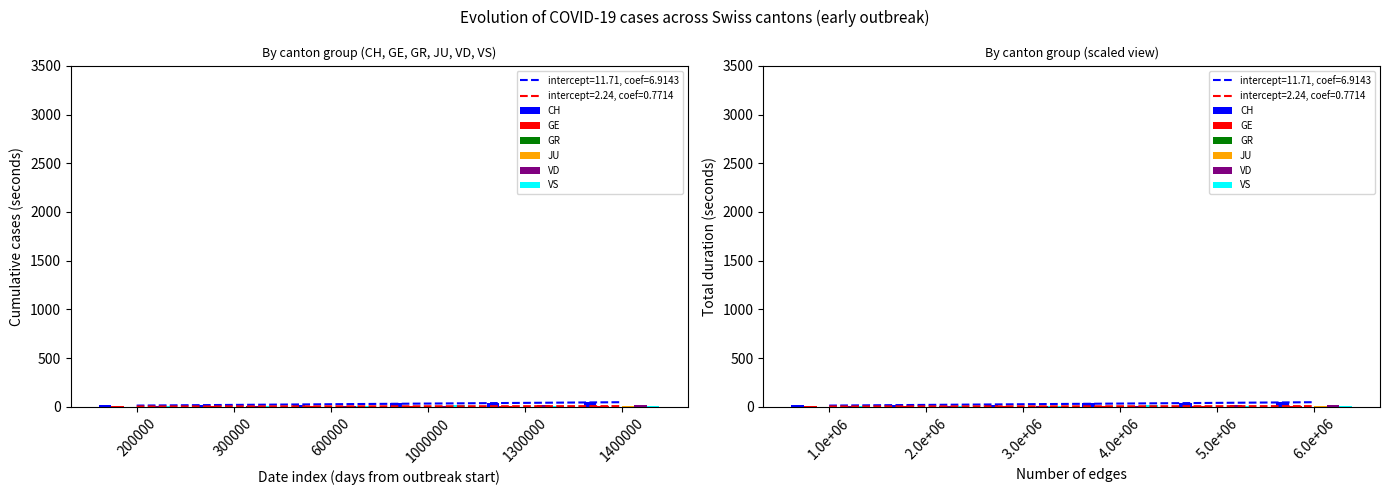

At which category is the sum across all series the highest?

6.0e+06